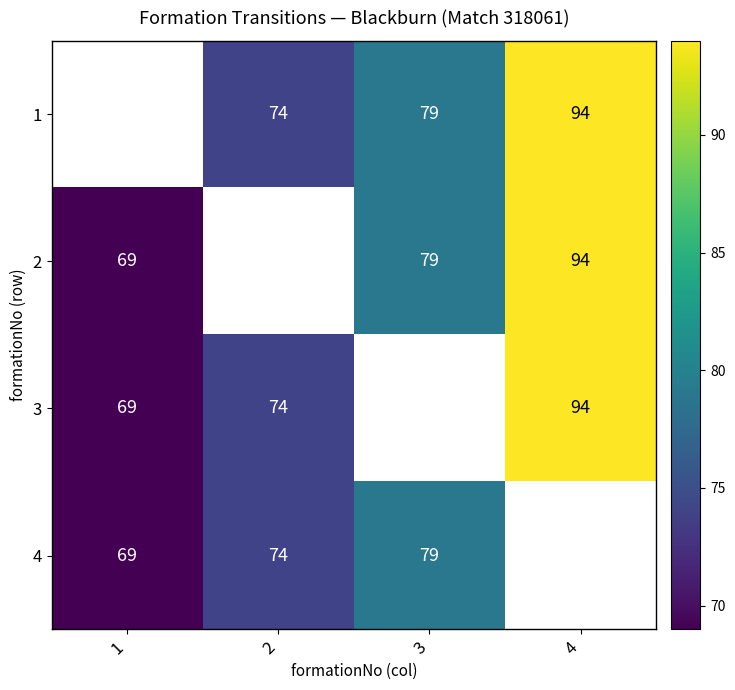

Is the value of 3 at 2 greater than the value of 2 at 4?

No